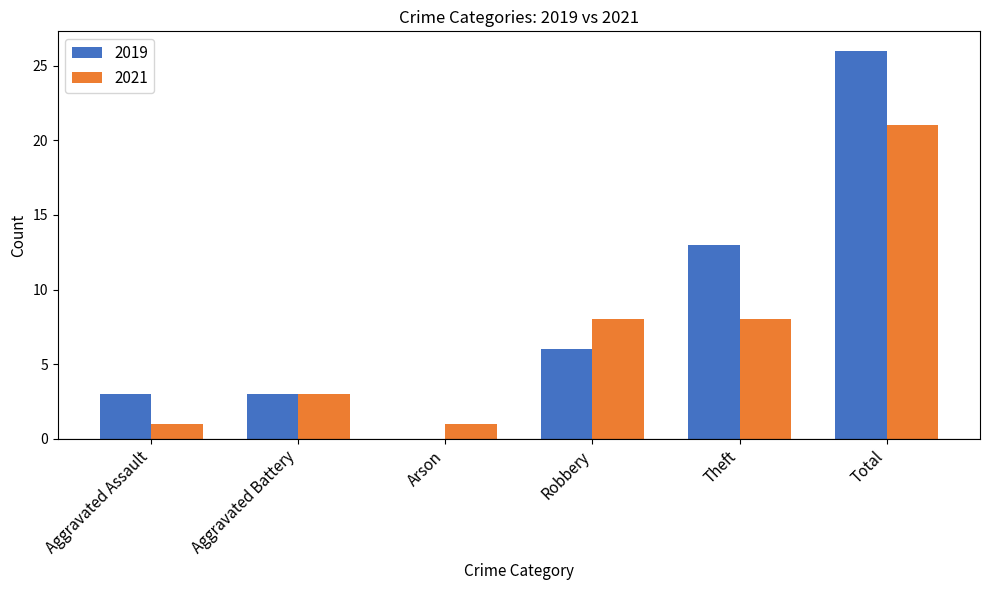

The 2019 series shows 3 at Aggravated Assault. True or false?

True